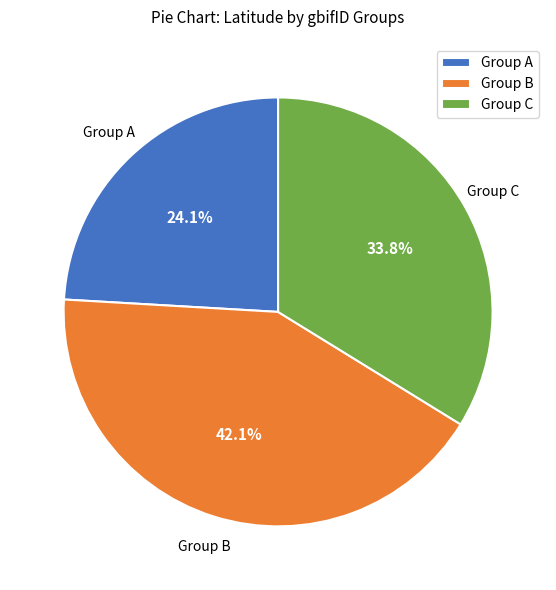

Which slice is the smallest?

Group A